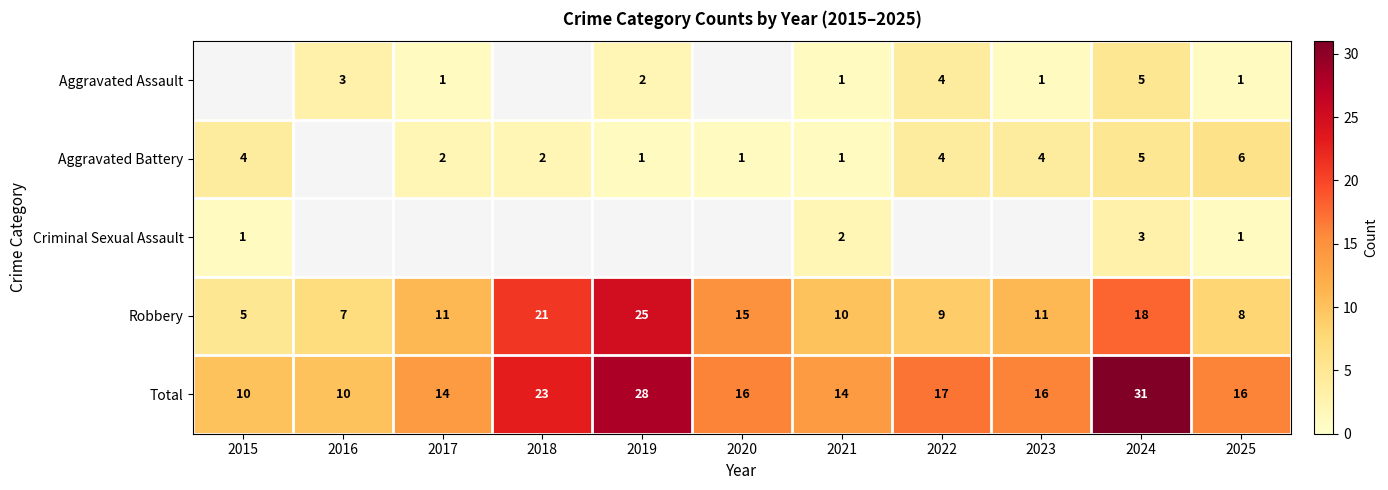

At which label does Robbery reach its minimum?

2015